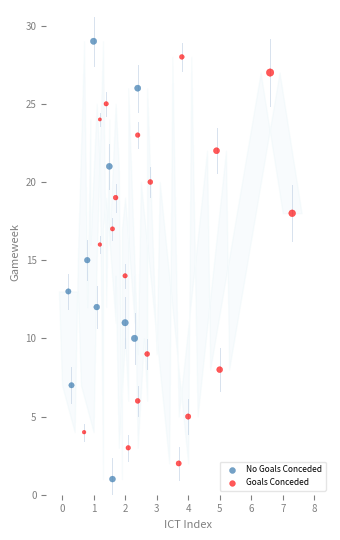

Which series has the widest spread of Y values?

No Goals Conceded